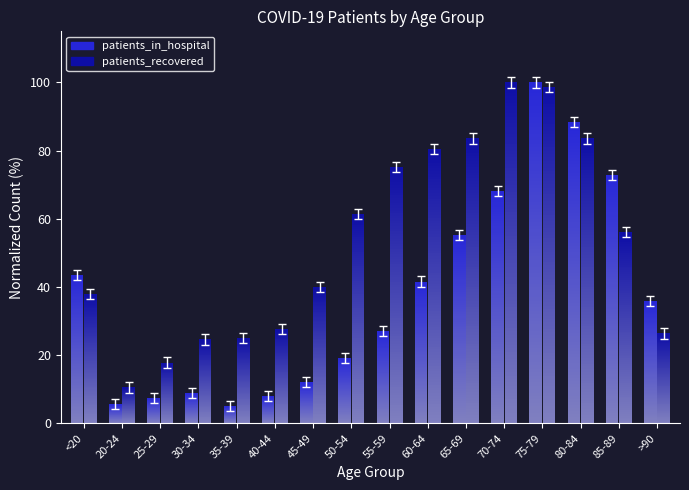

What is the approximate value of patients_recovered at 25-29?

16.3